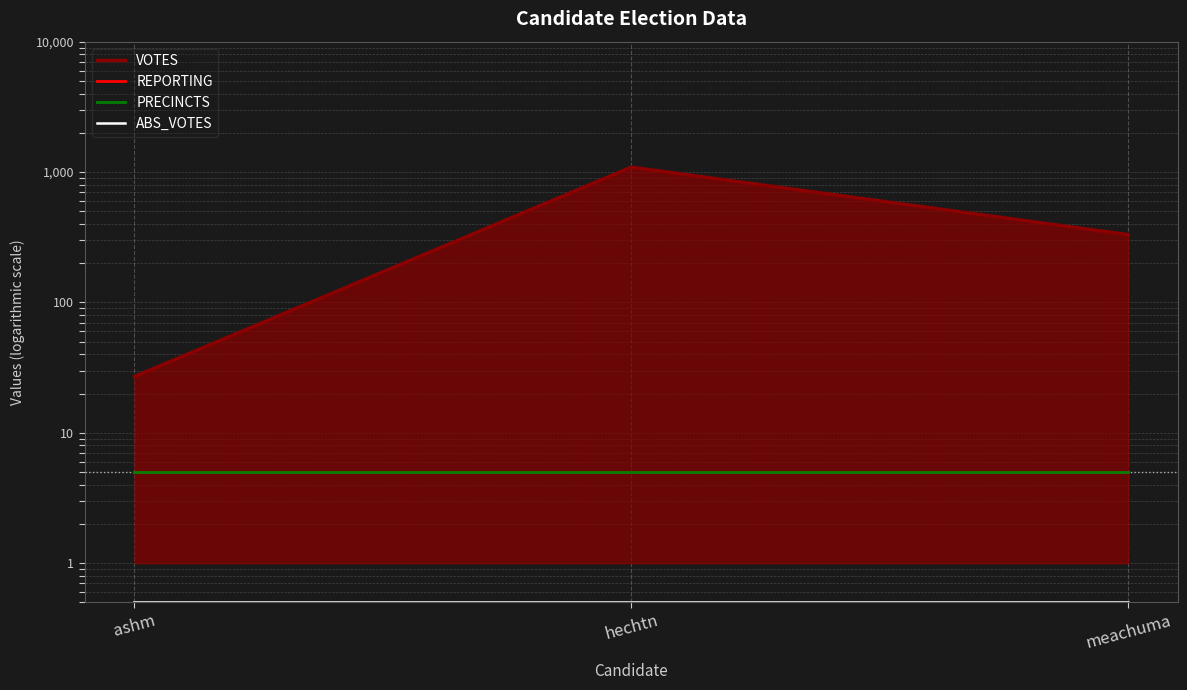

The VOTES series shows 1090.0 at hechtn. True or false?

True